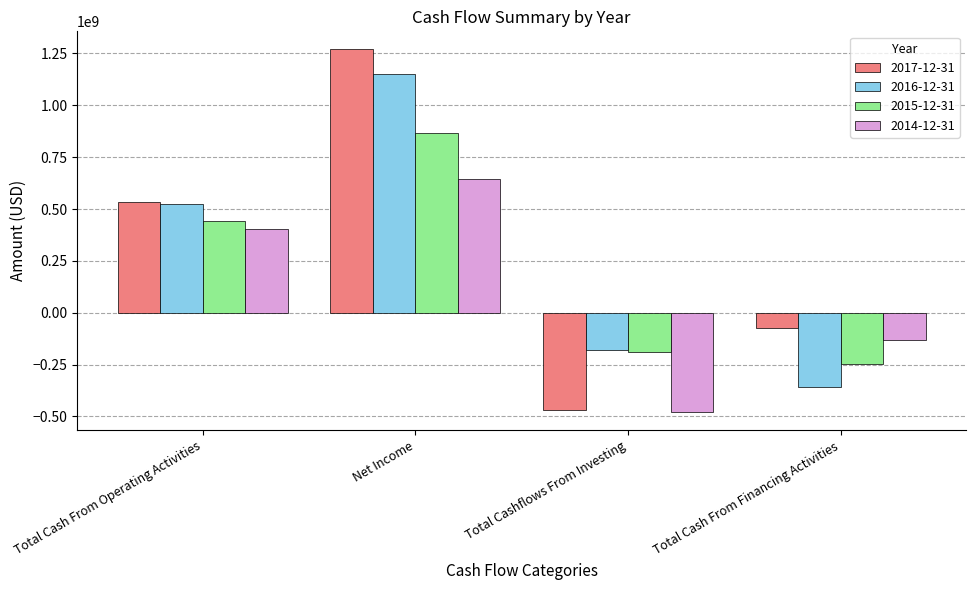

What are all the series names shown in the legend?

2017-12-31, 2016-12-31, 2015-12-31, 2014-12-31